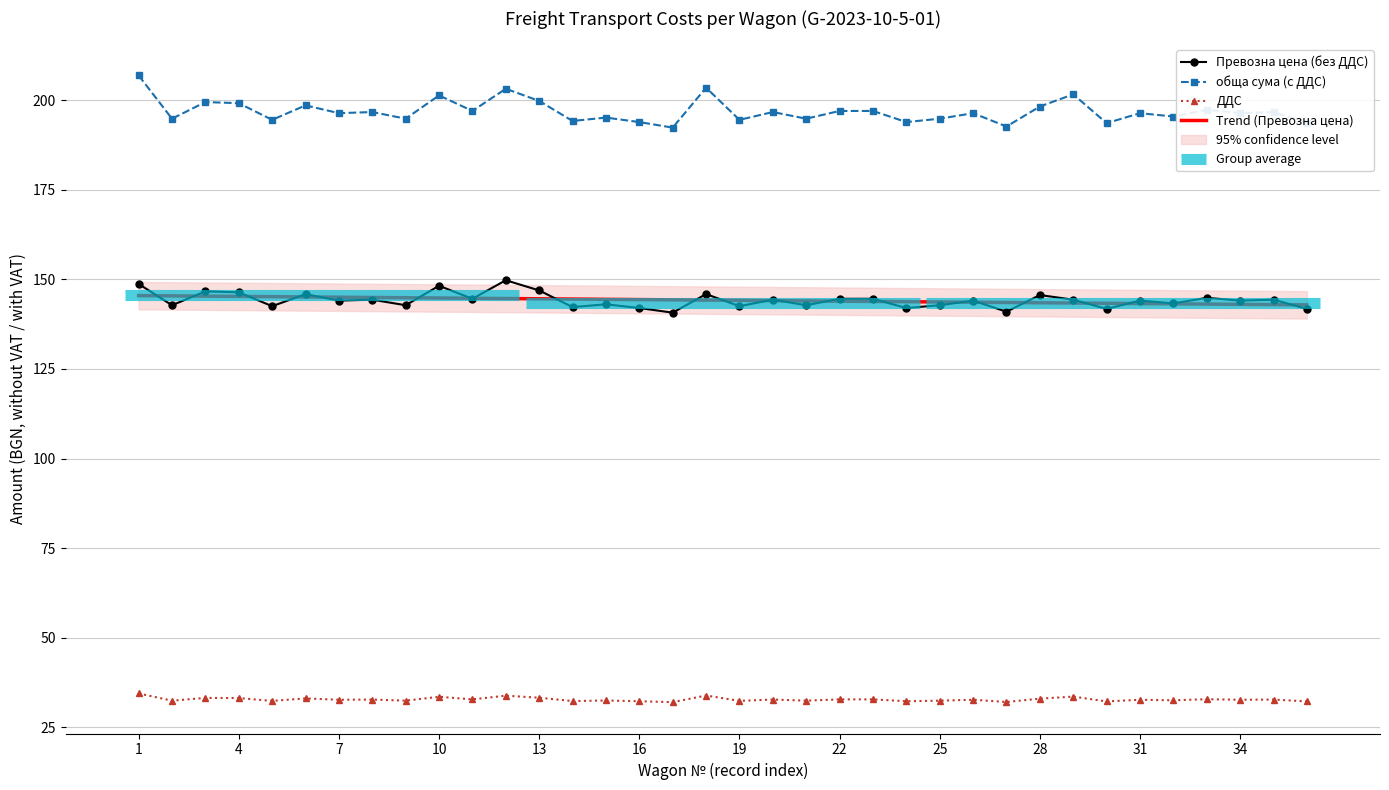

True or false: Превозна цена (без ДДС) has more than 1 points higher than both neighbors.

True